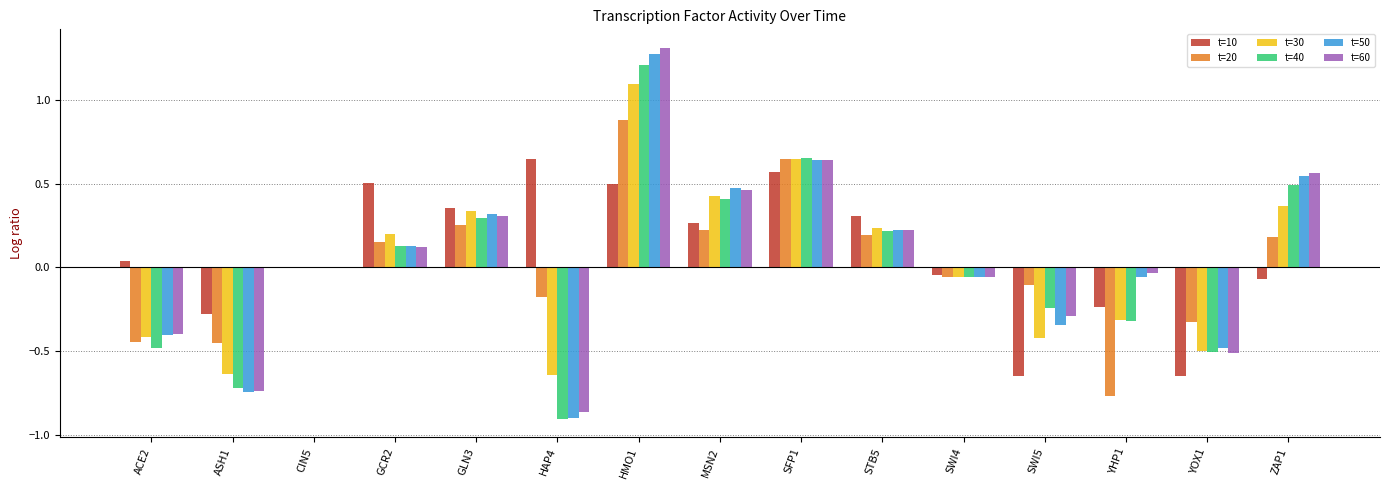

At which category is the sum across all series the highest?

HMO1